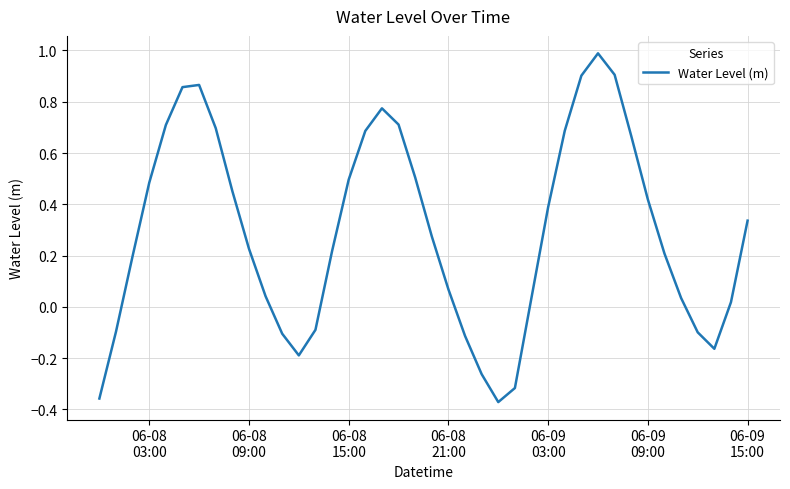

What is the difference between the maximum and minimum values?

1.4